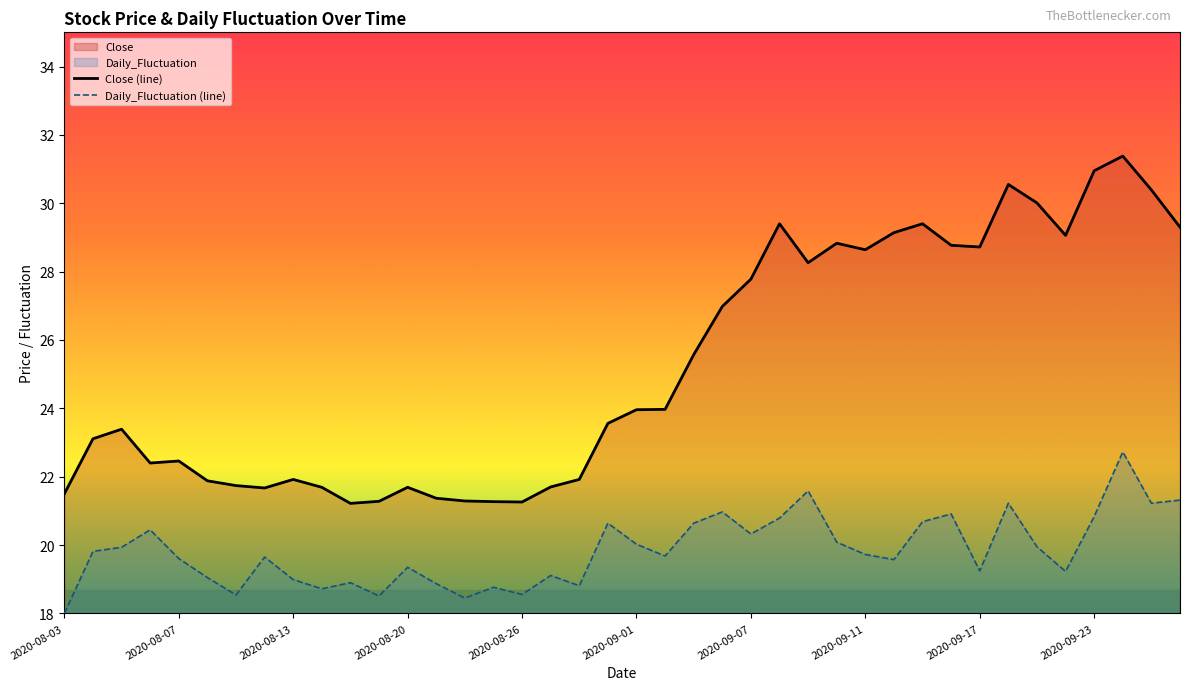

What is the maximum value shown in the chart?

31.4